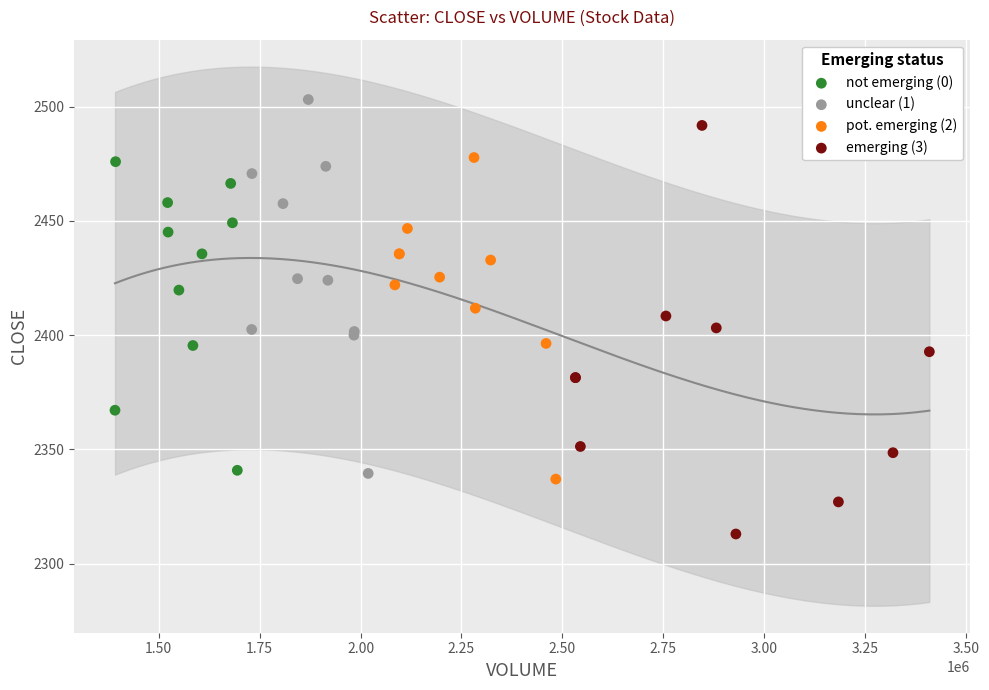

Which series reaches the maximum Y coordinate?

unclear (1)